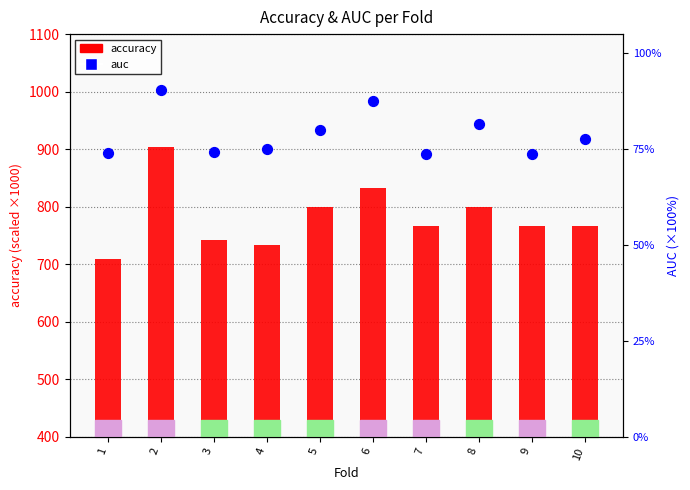

Which series contains the lowest Y value?

auc